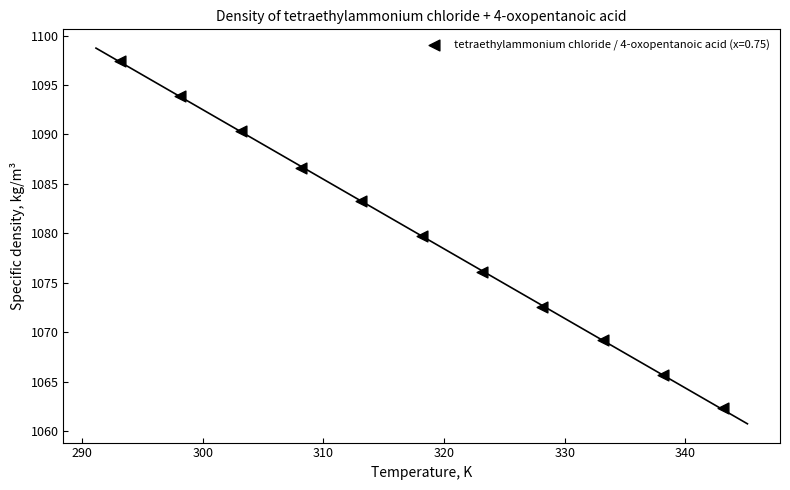

What Y value in the scatter plot is closest to 1079?

1079.7